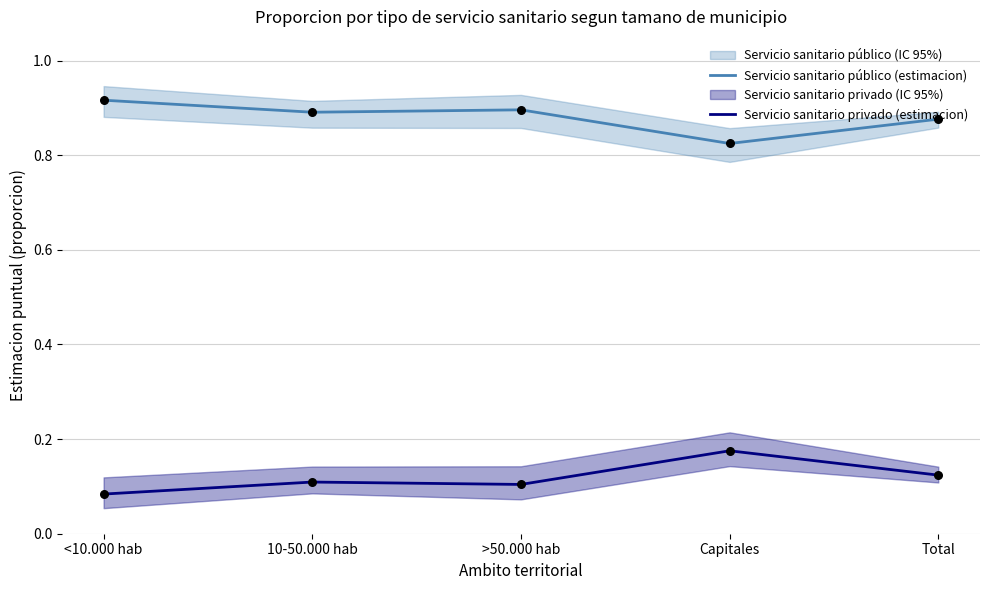

At which category is the sum across all series the highest?

<10.000 hab